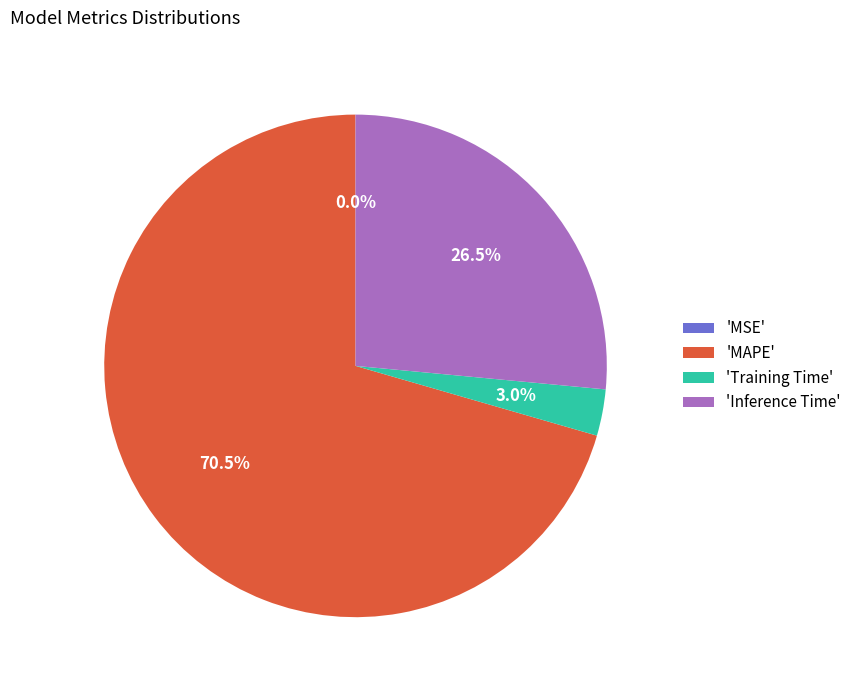

Is the sum of 'Inference Time' and 'MAPE' greater than half?

Yes